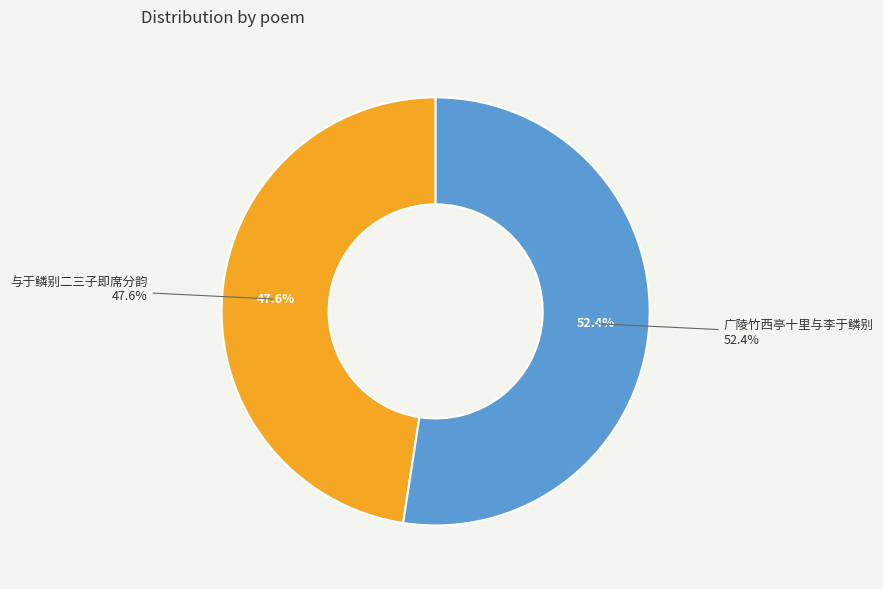

Which category has the smallest portion of the pie?

与于鳞别二三子即席分韵